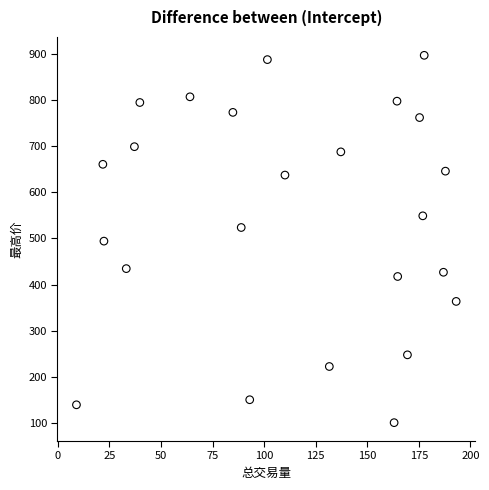

What is the range of Y values (max minus min)?

794.4